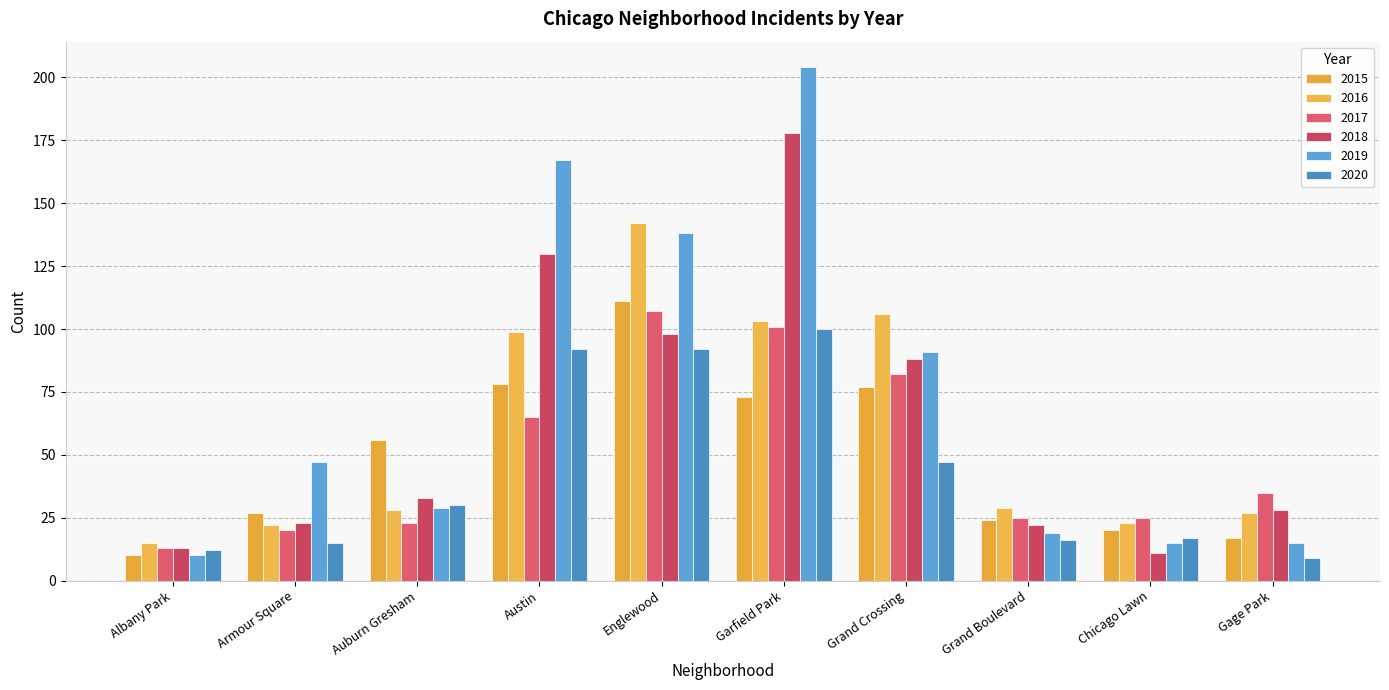

What position from the right is Auburn Gresham?

8